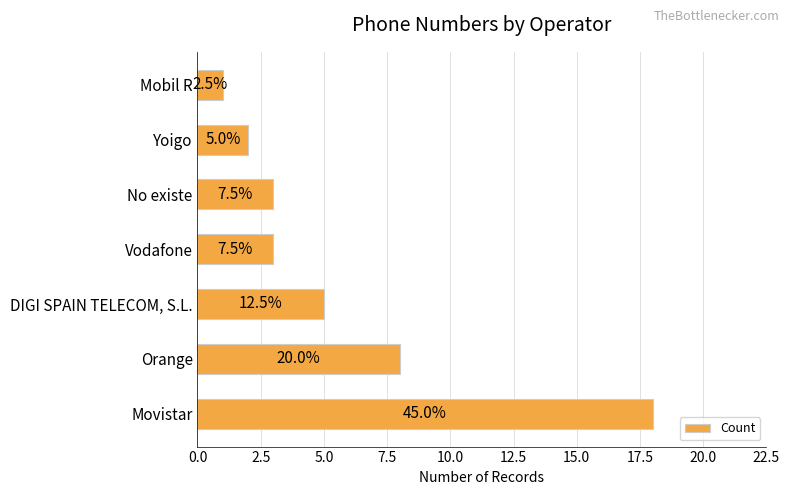

Are the bars horizontal?

Yes